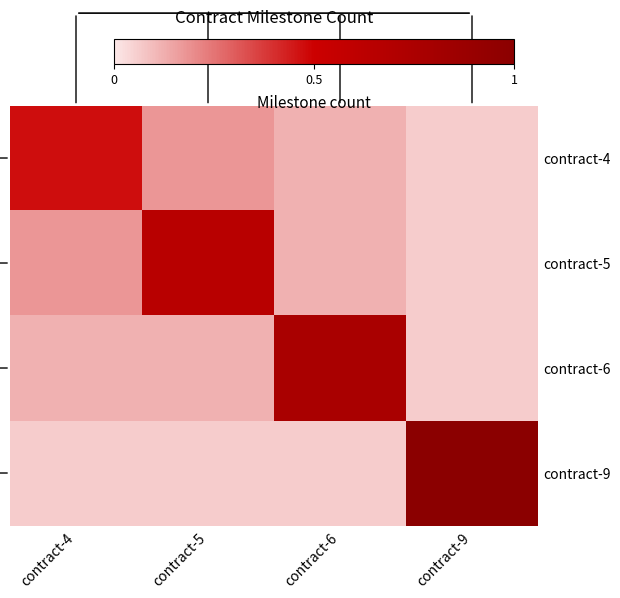

At how many categories does at least one series exceed 0?

4